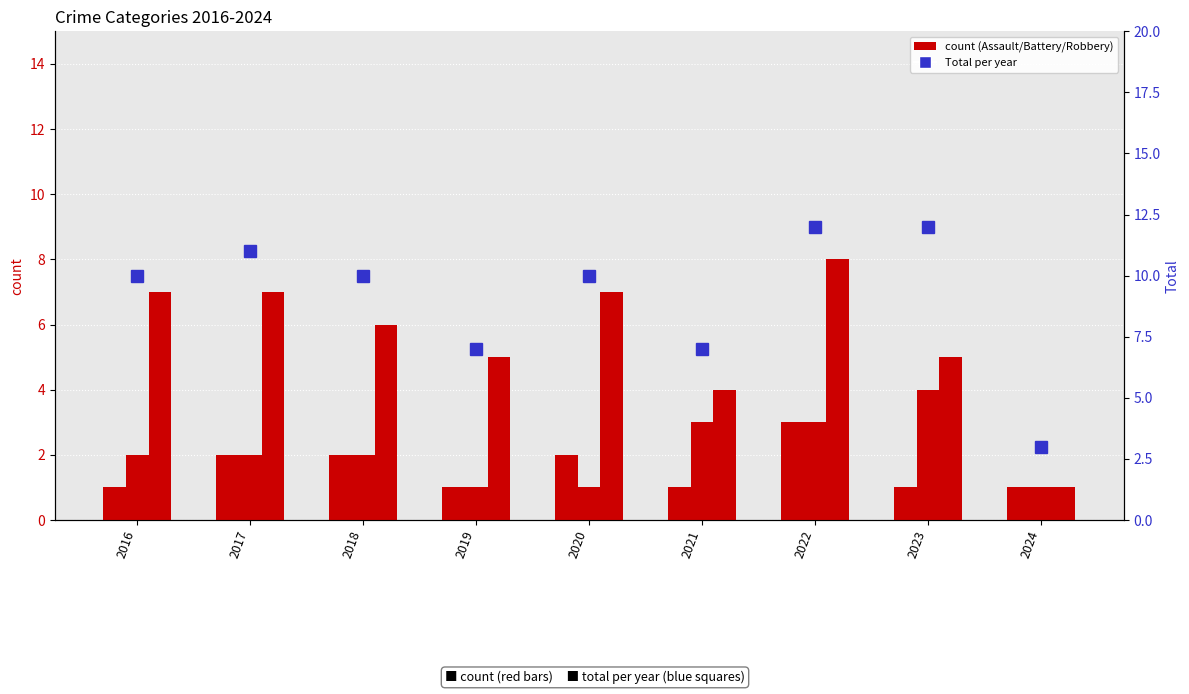

What is the maximum value for Aggravated Assault?

3